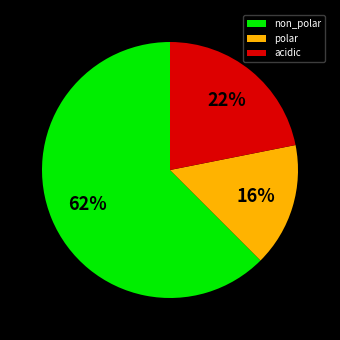

The polar slice represents 22% of the pie. True or false?

False